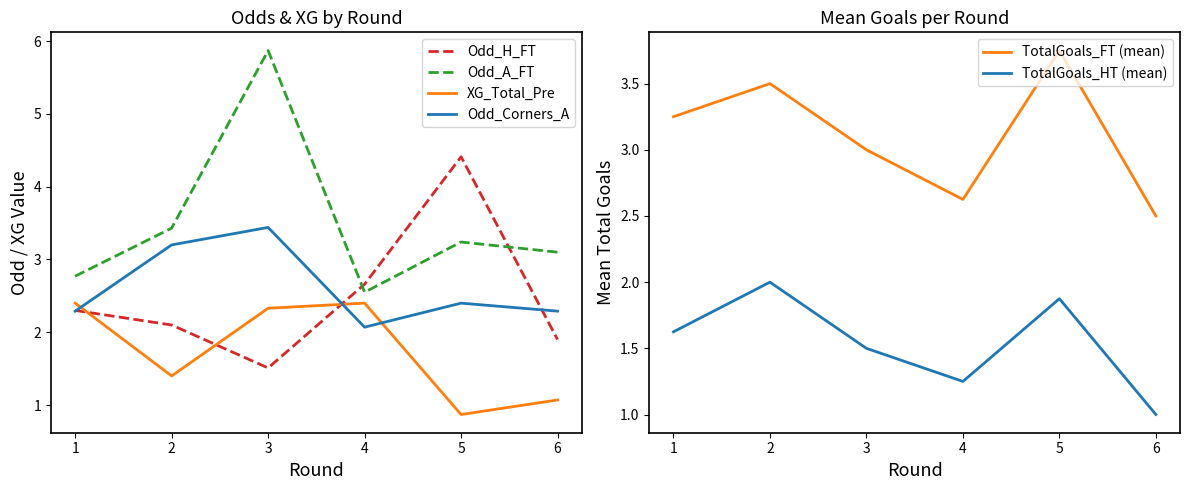

What is the sum of all Odd_H_FT values?

14.9